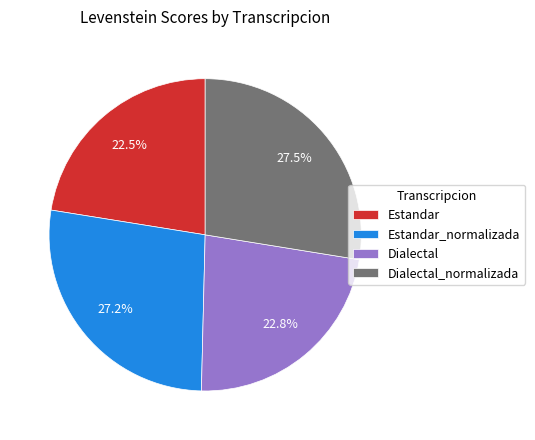

Is it true that Dialectal is 9% of the pie?

False